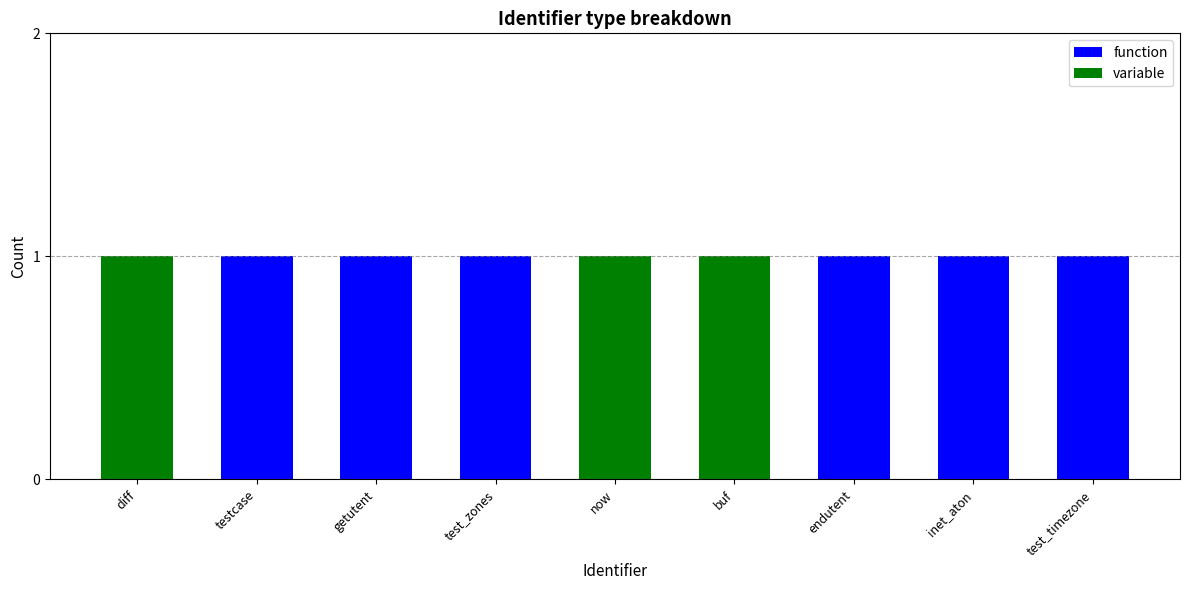

True or false: function has a value of 1 at diff.

False